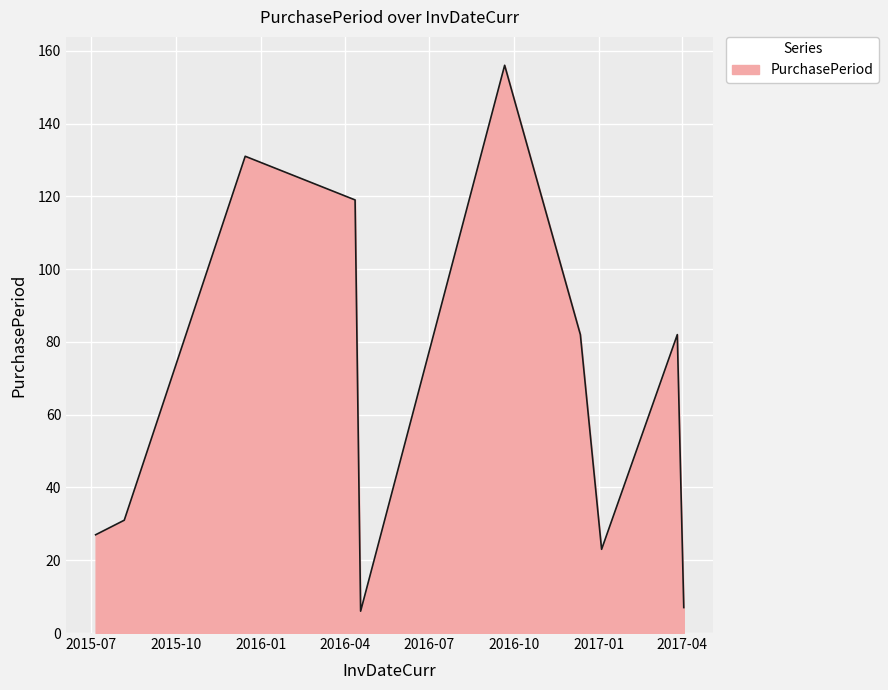

What is the maximum value shown in the chart?

156